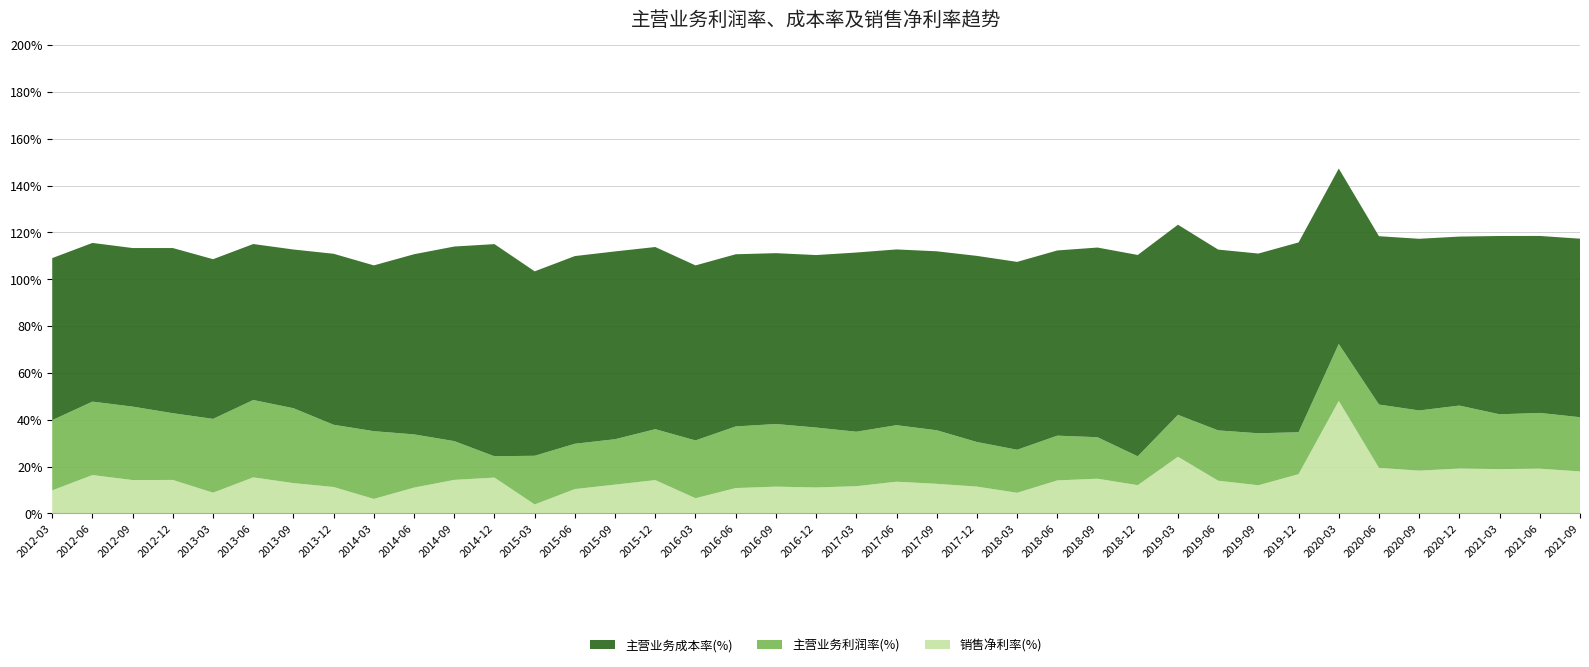

Reading right to left, what are all the values shown in this chart?

主营业务利润率(%): 2021-09=23.2	2021-06=23.8	2021-03=23.4	2020-12=26.9	2020-09=25.7	2020-06=27.0	2020-03=24.3	2019-12=17.9	2019-09=22.2	2019-06=21.5	2019-03=17.9	2018-12=12.3	2018-09=17.7	2018-06=19.1	2018-03=18.4	2017-12=19.0	2017-09=22.9	2017-06=24.1	2017-03=23.3	2016-12=25.6	2016-09=26.8	2016-06=26.3	2016-03=24.7	2015-12=21.7	2015-09=19.4	2015-06=19.4	2015-03=20.8	2014-12=9.1	2014-09=16.6	2014-06=22.7	2014-03=28.9	2013-12=26.6	2013-09=32.0	2013-06=33.0	2013-03=31.5	2012-12=28.5	2012-09=31.4	2012-06=31.4	2012-03=30.0
主营业务成本率(%): 2021-09=76.2	2021-06=75.6	2021-03=76.1	2020-12=72.2	2020-09=73.3	2020-06=71.9	2020-03=74.9	2019-12=81.1	2019-09=76.8	2019-06=77.2	2019-03=81.2	2018-12=86.0	2018-09=81.0	2018-06=79.1	2018-03=80.2	2017-12=79.5	2017-09=76.4	2017-06=75.1	2017-03=76.5	2016-12=73.7	2016-09=73.0	2016-06=73.5	2016-03=74.7	2015-12=77.8	2015-09=80.2	2015-06=80.2	2015-03=78.8	2014-12=90.6	2014-09=83.1	2014-06=76.9	2014-03=70.8	2013-12=73.0	2013-09=67.8	2013-06=66.6	2013-03=68.2	2012-12=70.5	2012-09=67.7	2012-06=67.8	2012-03=69.2
销售净利率(%): 2021-09=17.9	2021-06=19.1	2021-03=18.9	2020-12=19.1	2020-09=18.2	2020-06=19.4	2020-03=48.0	2019-12=16.7	2019-09=12.0	2019-06=14.0	2019-03=24.2	2018-12=12.0	2018-09=14.8	2018-06=14.1	2018-03=8.8	2017-12=11.4	2017-09=12.6	2017-06=13.5	2017-03=11.6	2016-12=11.1	2016-09=11.4	2016-06=10.8	2016-03=6.5	2015-12=14.2	2015-09=12.3	2015-06=10.4	2015-03=3.8	2014-12=15.3	2014-09=14.3	2014-06=11.0	2014-03=6.2	2013-12=11.3	2013-09=12.9	2013-06=15.4	2013-03=8.8	2012-12=14.3	2012-09=14.2	2012-06=16.4	2012-03=9.8